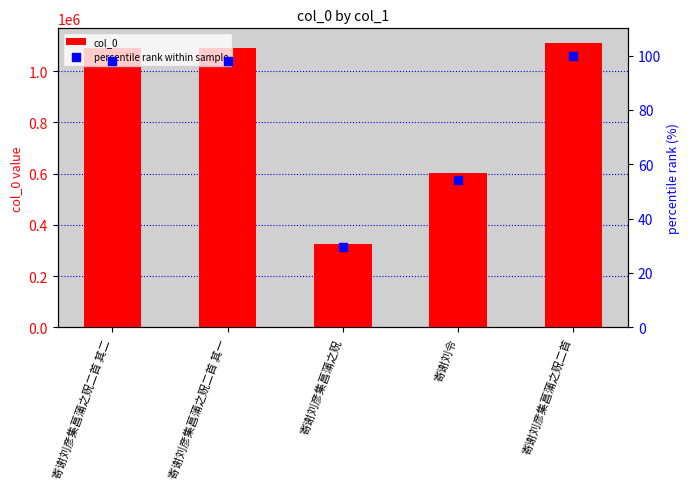

What is the smallest value displayed?

29.4